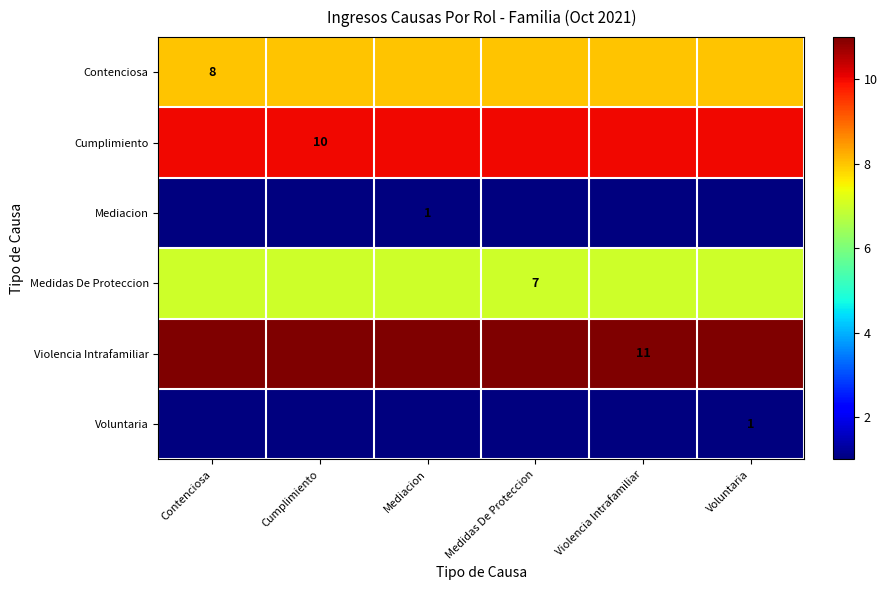

The value of Cumplimiento at Mediacion is 3. True or false?

False